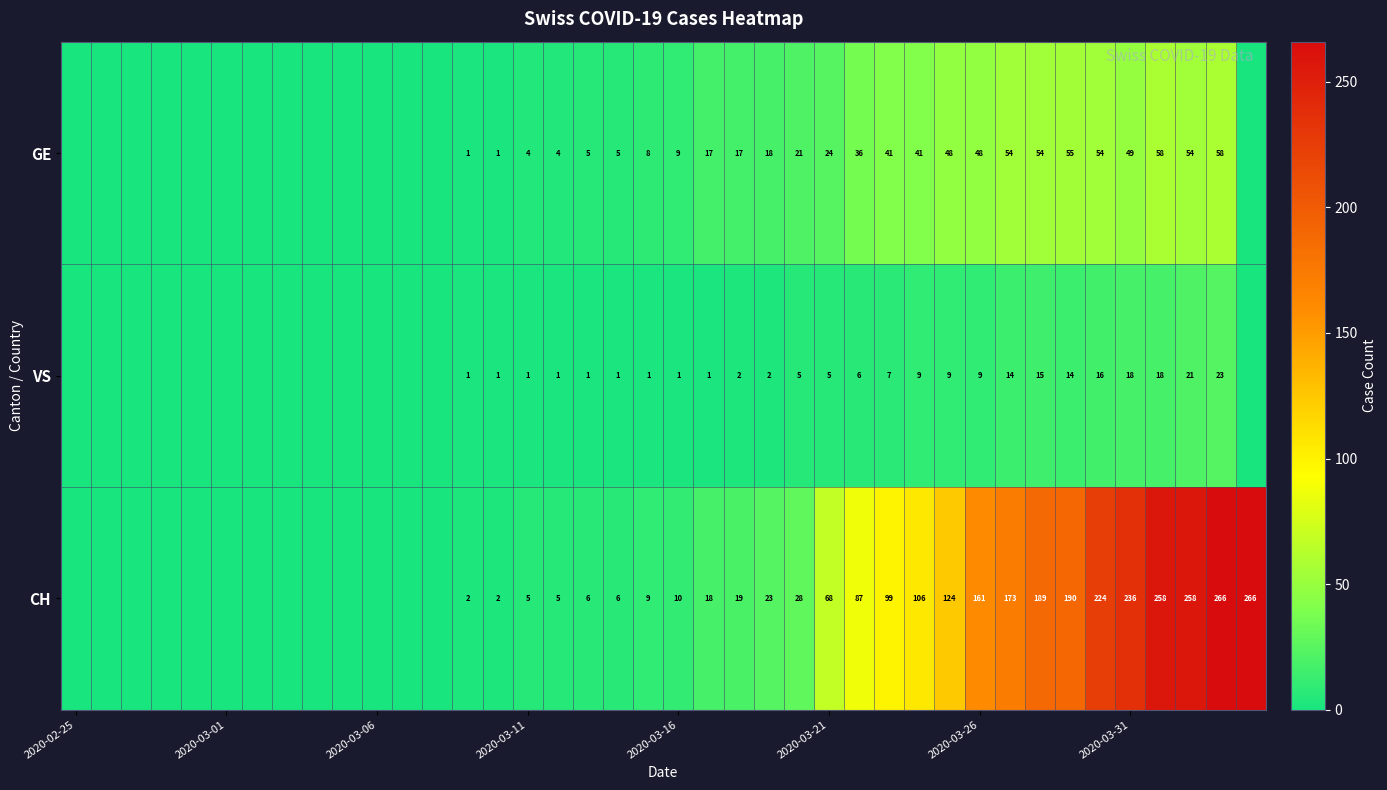

List the series in order of their peak value, highest first.

CH, GE, VS